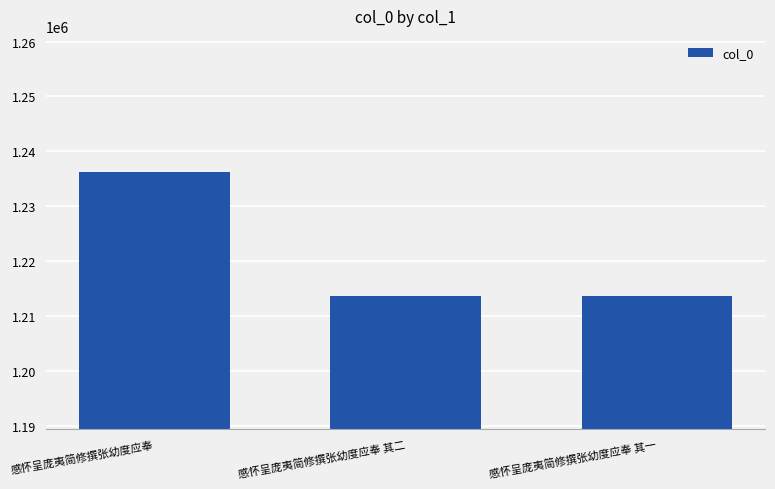

What is the label of the 3rd bar from the right?

感怀呈庞夷简修撰张幼度应奉